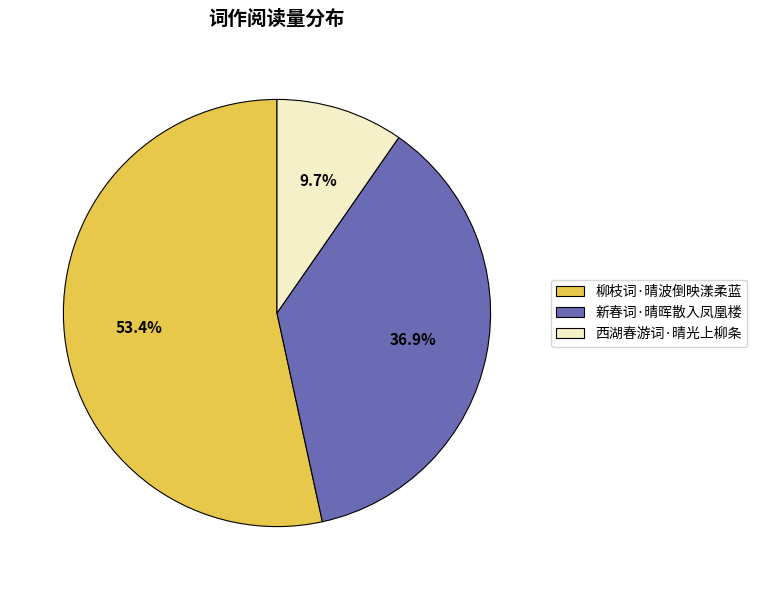

To the nearest percent, what is the difference between the largest and smallest slice percentages?

44%